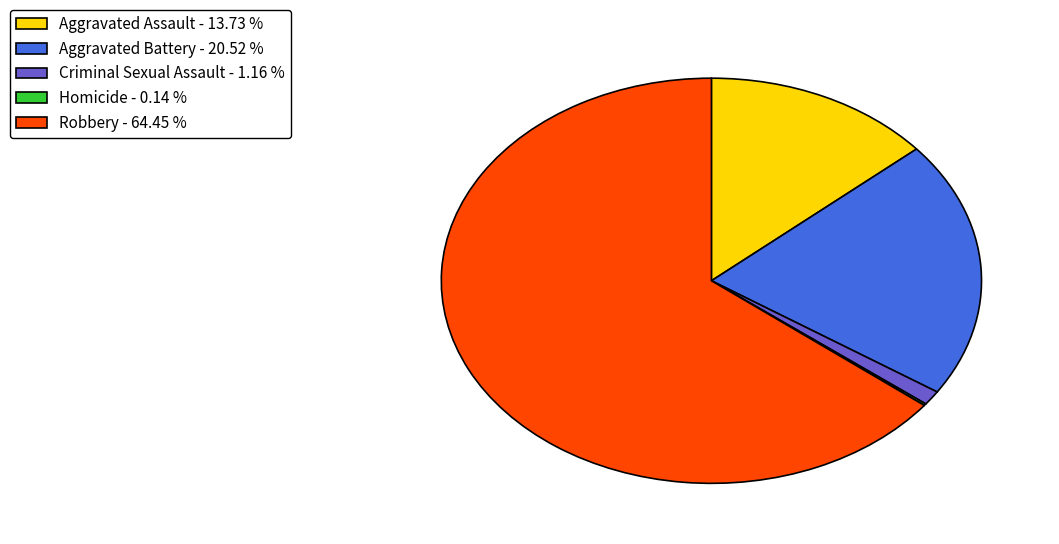

Combined, do Aggravated Assault - 13.73 % and Robbery - 64.45 % account for over 50%?

Yes